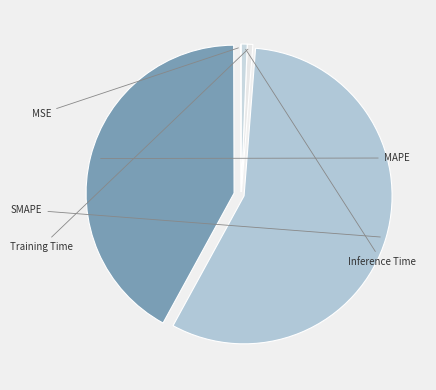

Which category has the smallest portion of the pie?

MSE